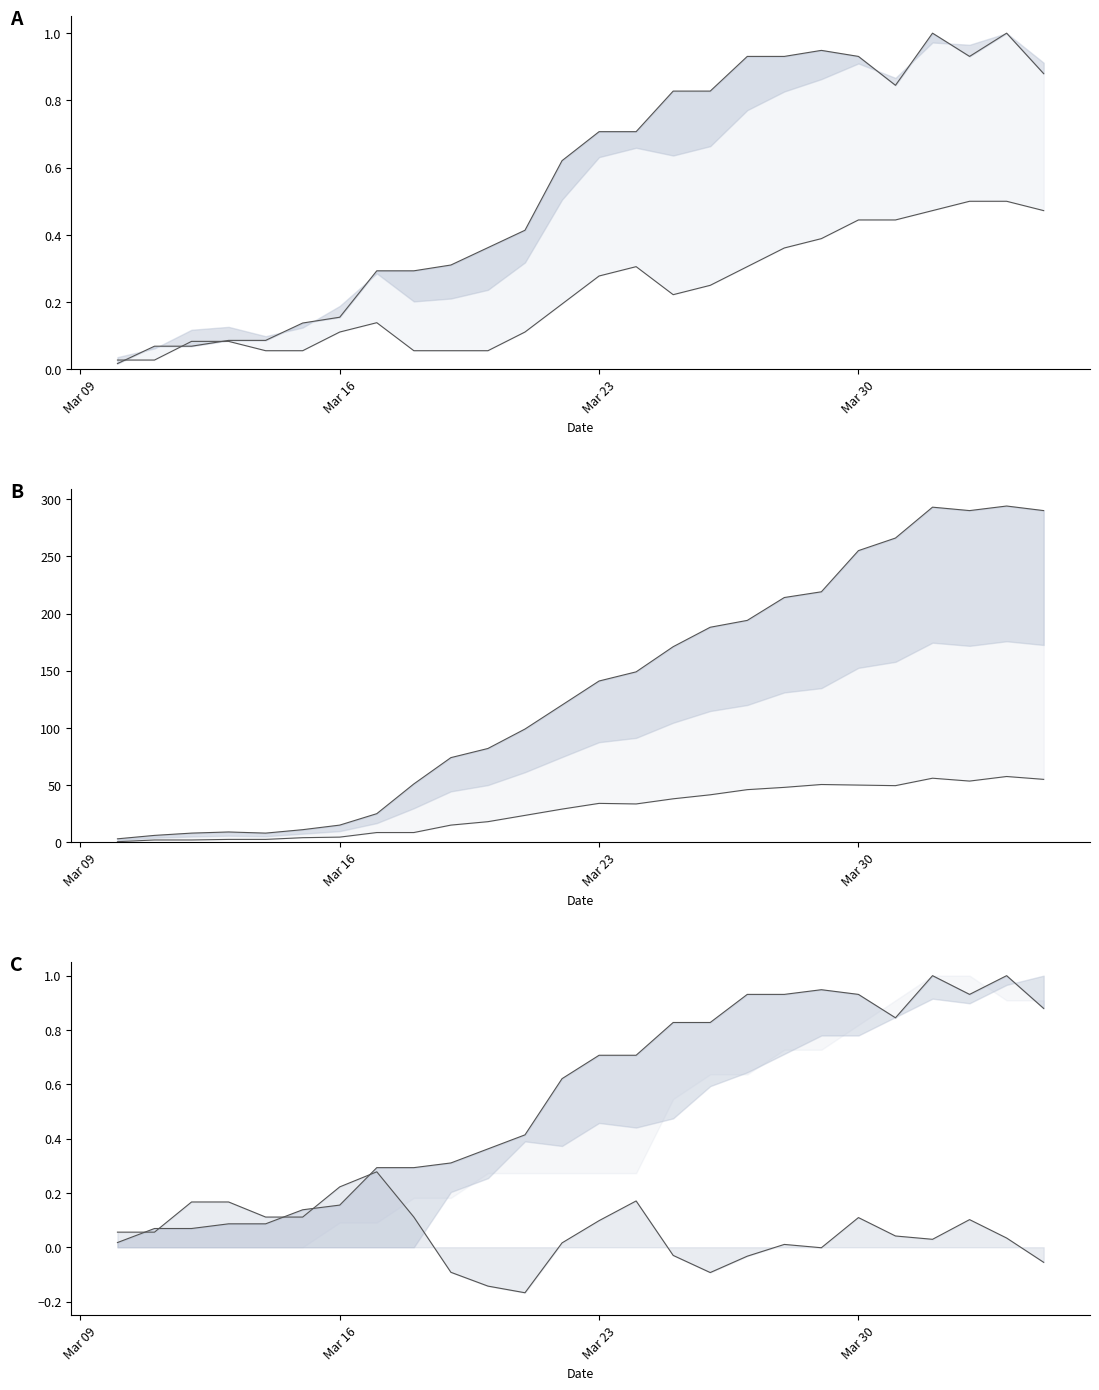

At which label is GE_pc closest to 0?

Mar 09